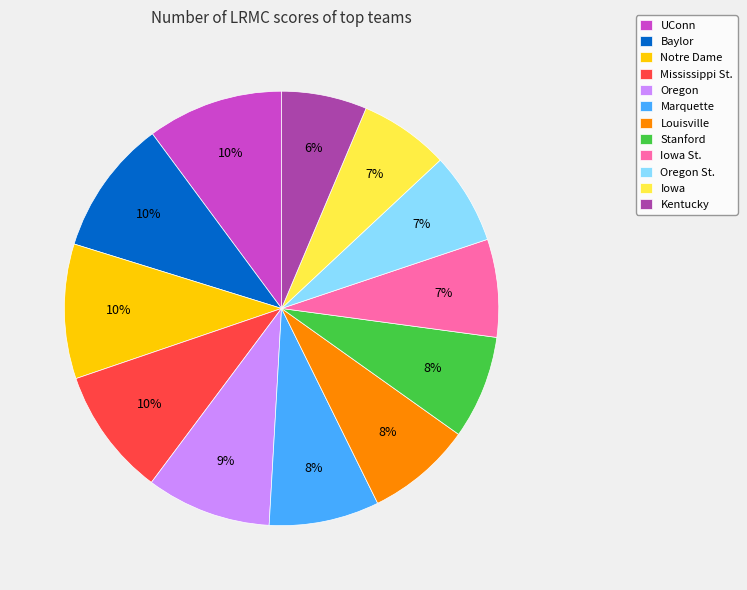

Do Iowa St. and Mississippi St. together represent more than half of the pie?

No